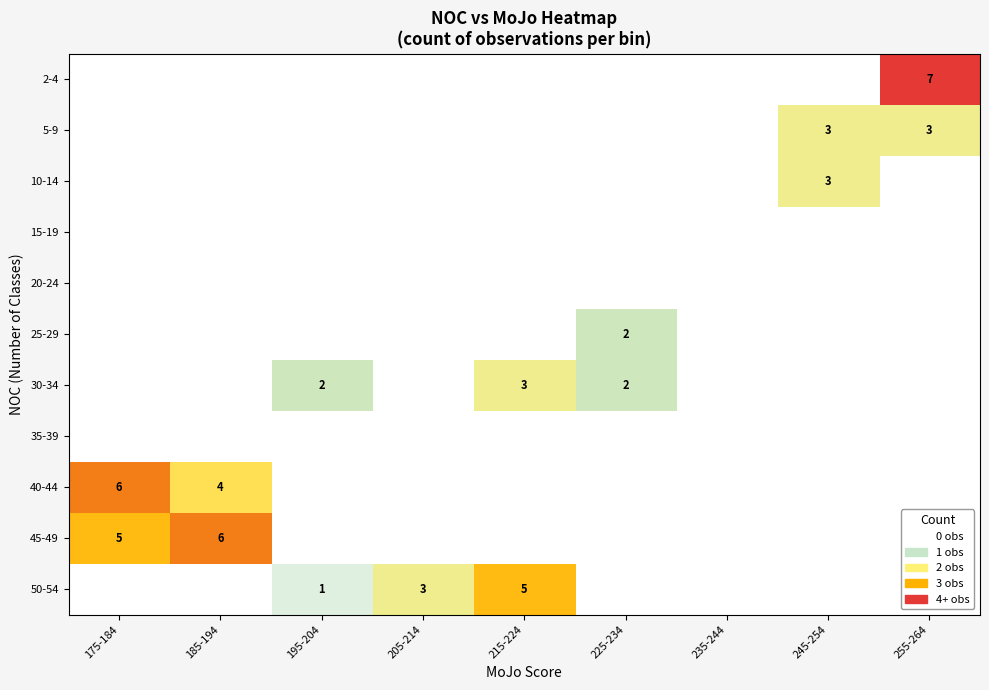

Count the number of data series in this chart.

11